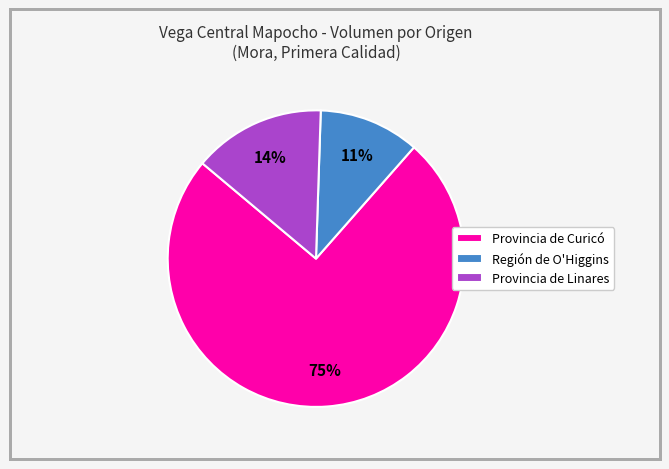

To the nearest percent, what is the average slice percentage?

33%